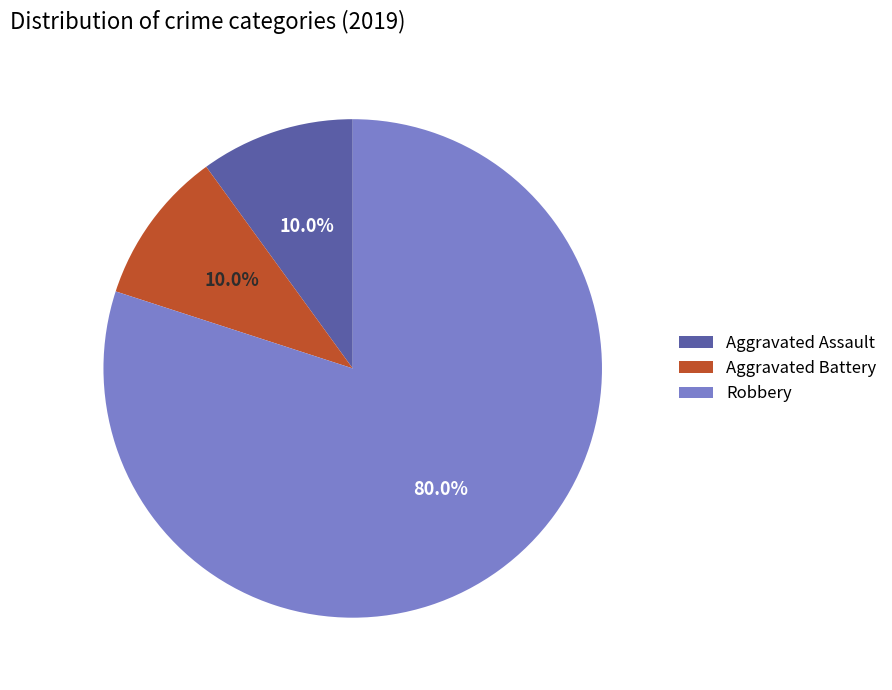

Count the number of slices in the pie.

3